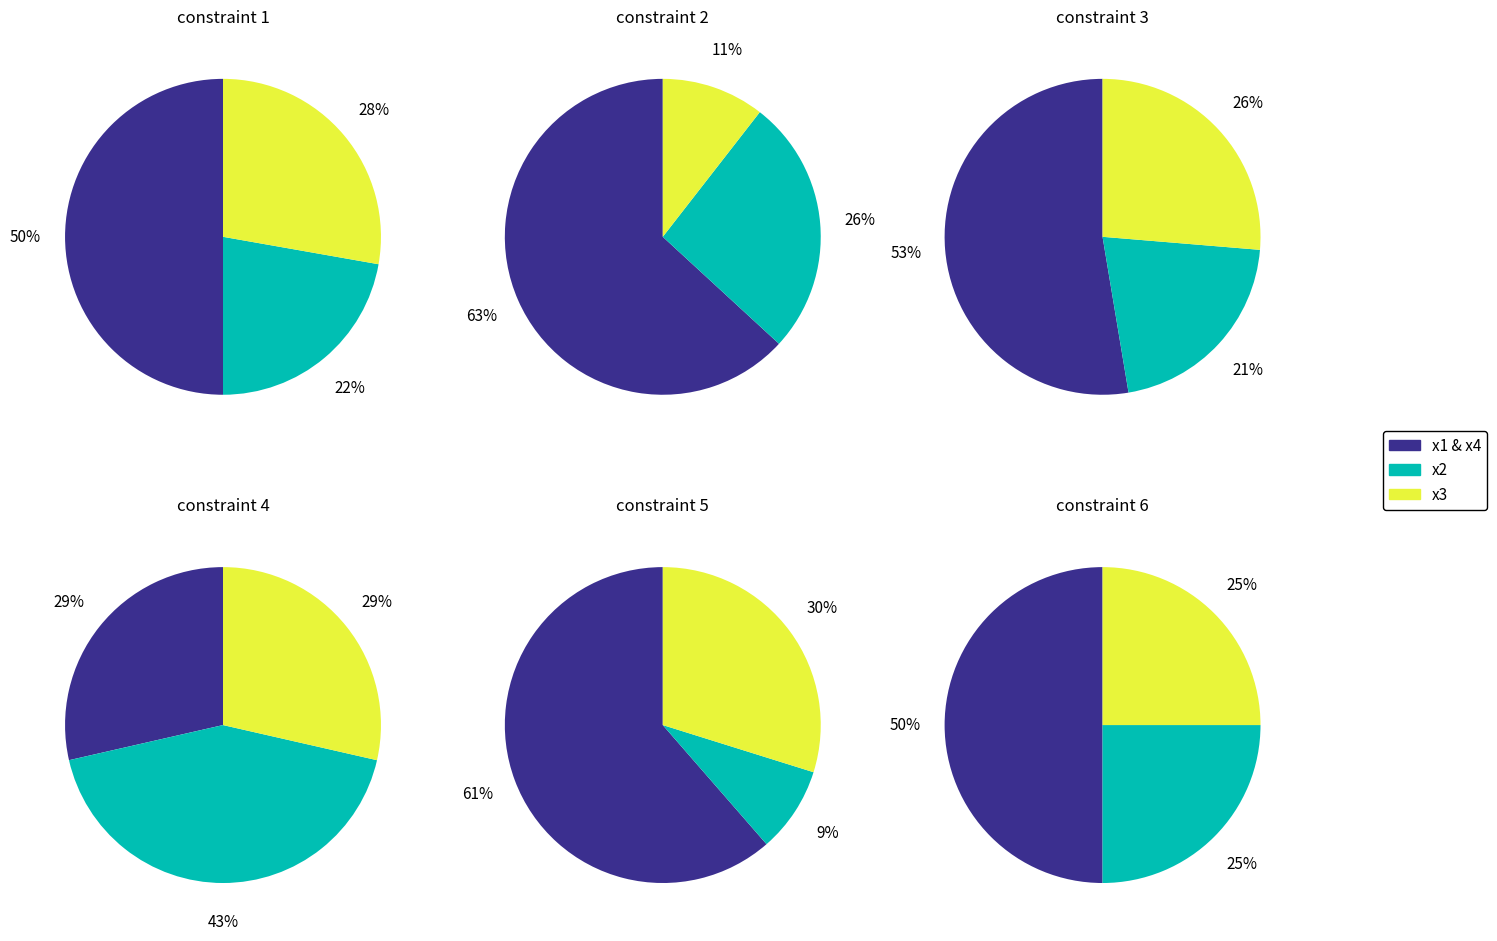

Is constraint 5 the majority of the pie?

Yes